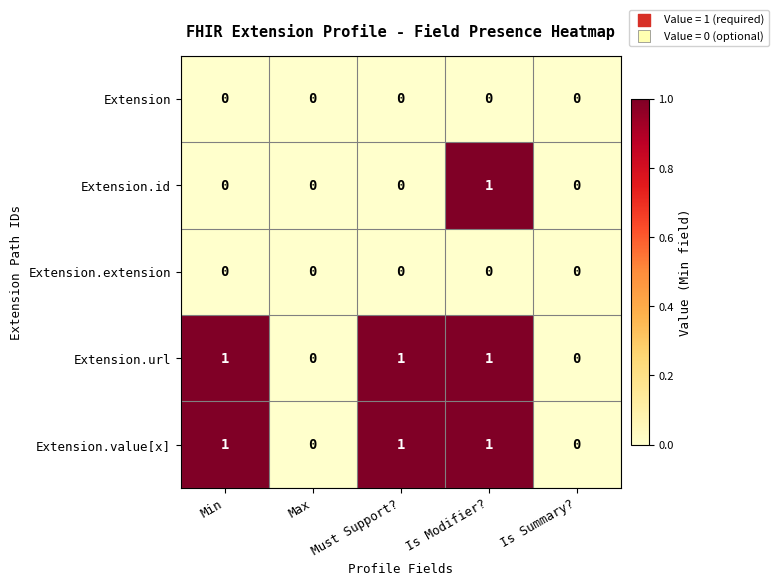

The Extension.extension series shows 0 at Is Summary?. True or false?

True